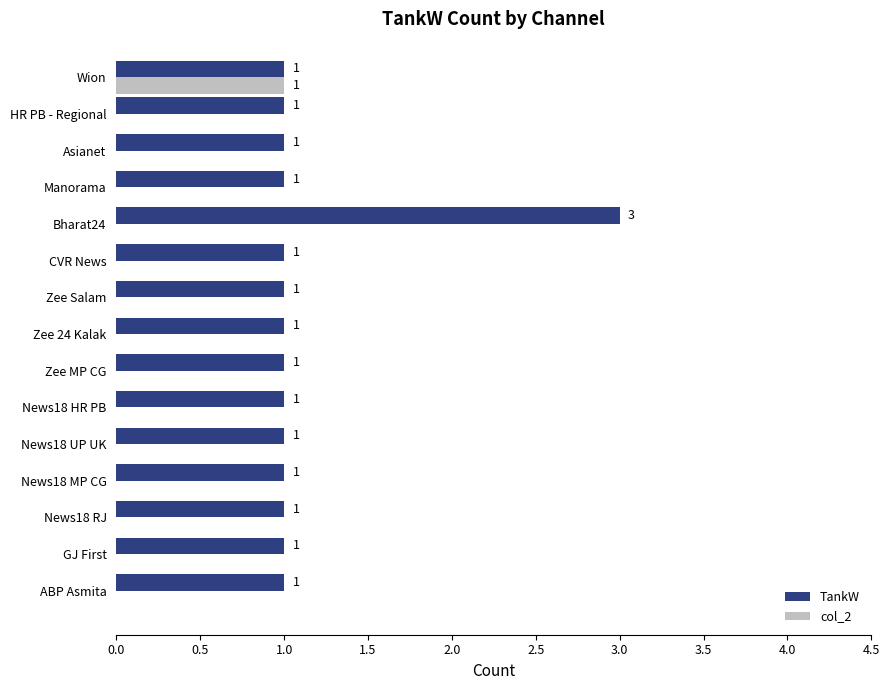

Which category has the highest value across all series?

Bharat24